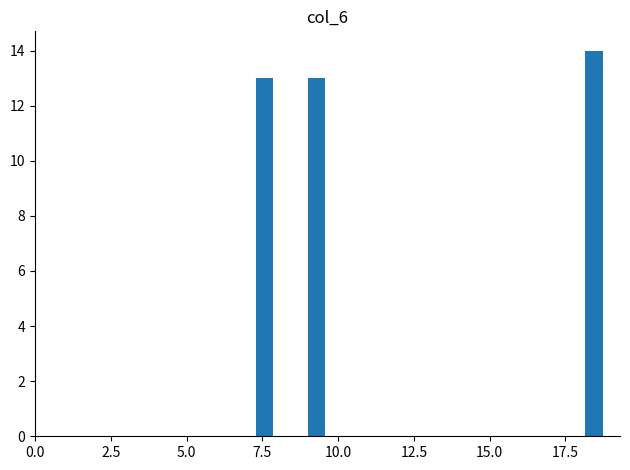

Around what value on the x-axis is the tallest bar? Give the approximate position of its centre, as read against the axis.

18.5